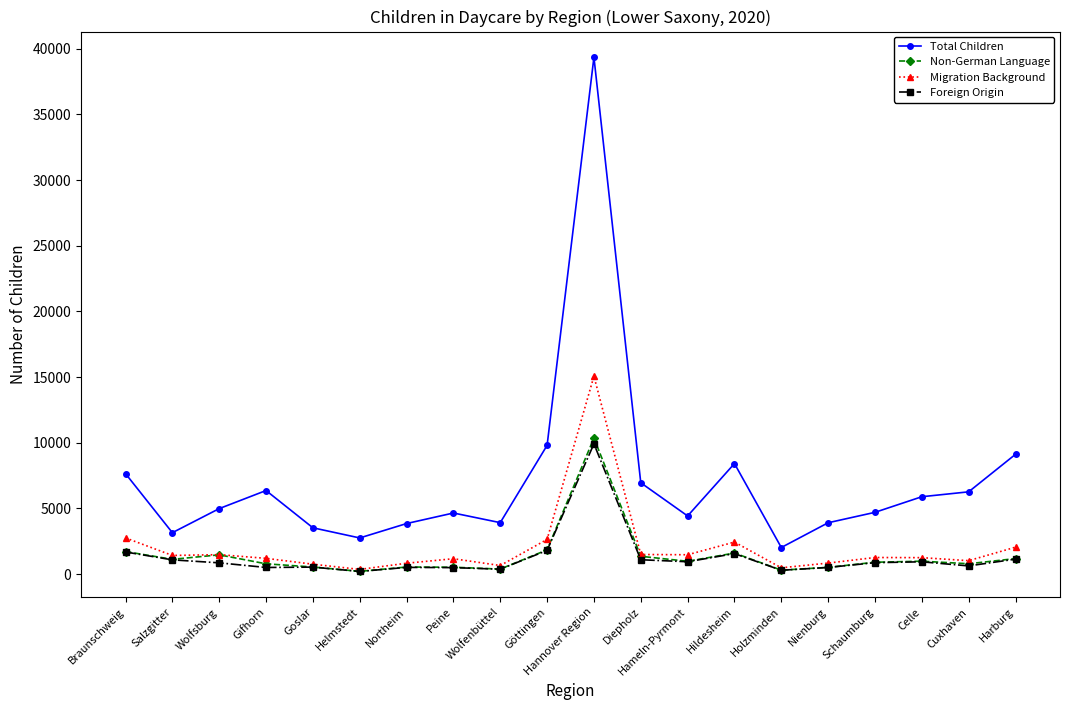

Is the value of Migration Background at Salzgitter greater than the value of Total Children at Harburg?

No